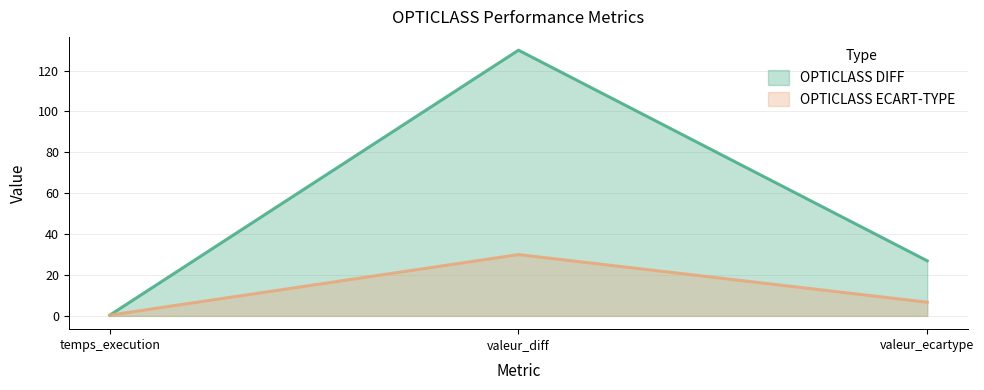

Where does the OPTICLASS DIFF series first go above 26?

valeur_diff